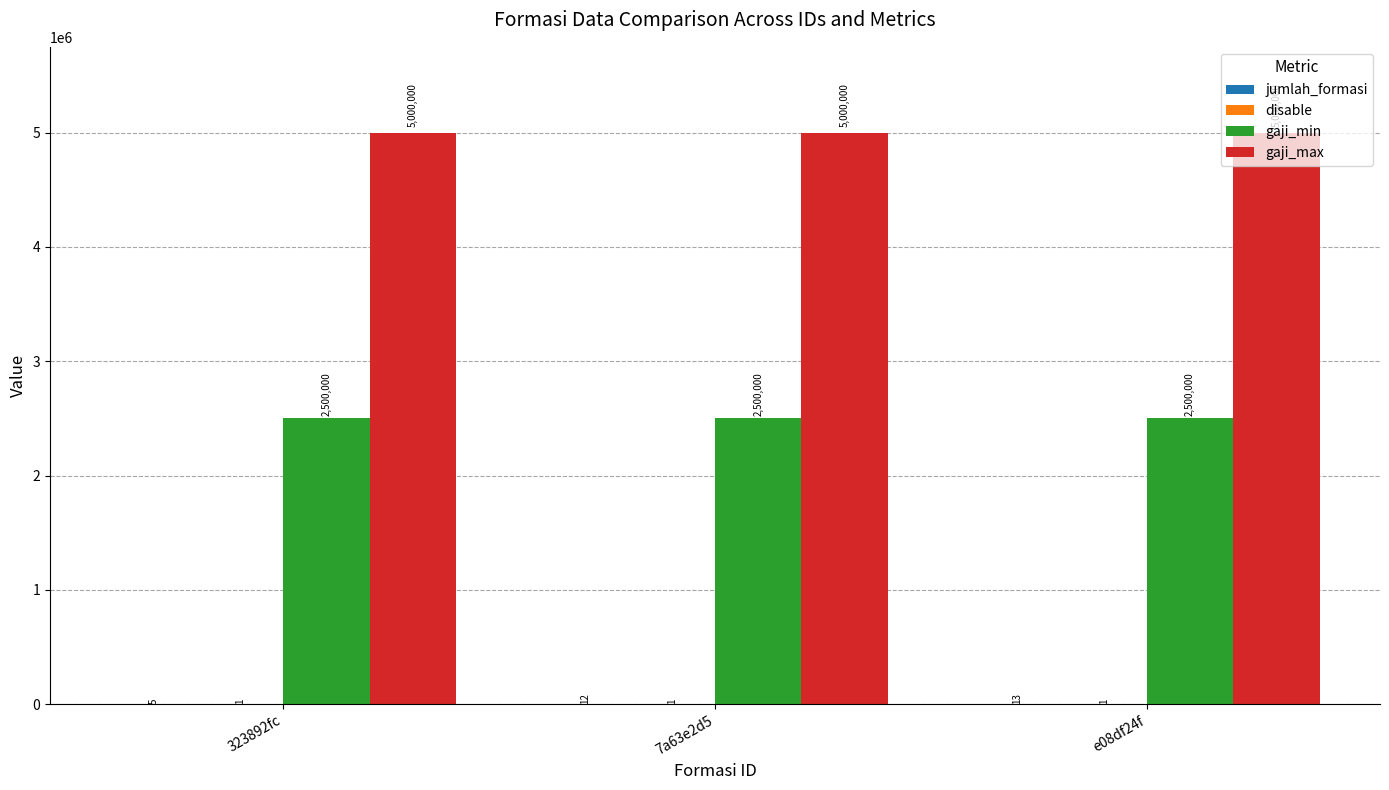

What value does the gaji_max series have at e08df24f?

5000000